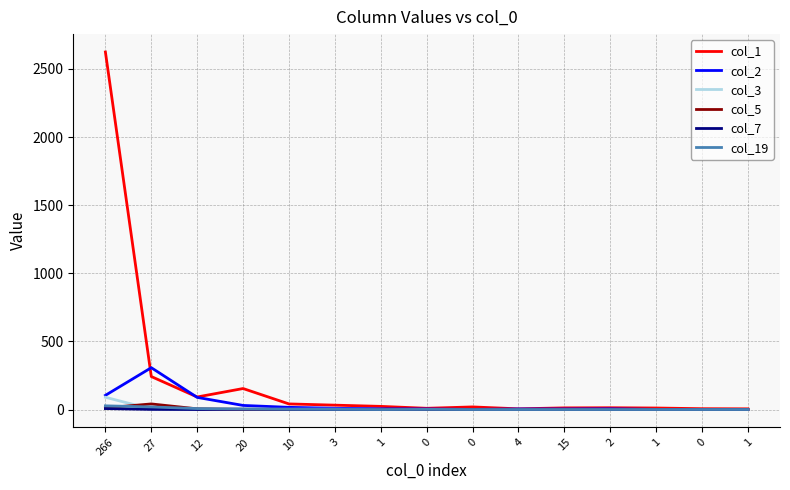

What is the sum of the col_7 values at 266 and 0?

8